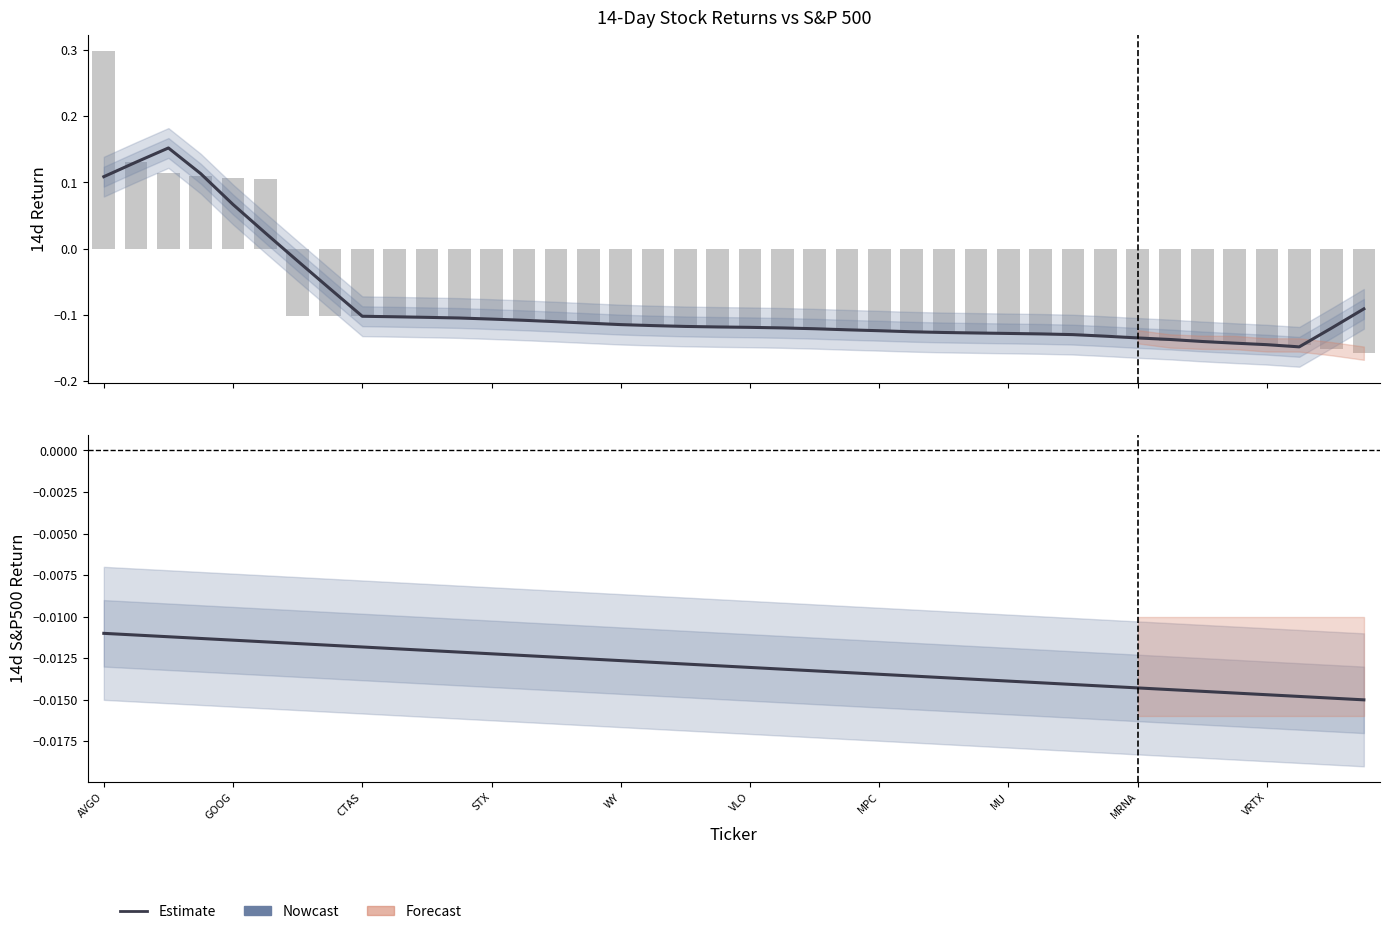

Which series has the widest spread of values?

14d_return (bar)